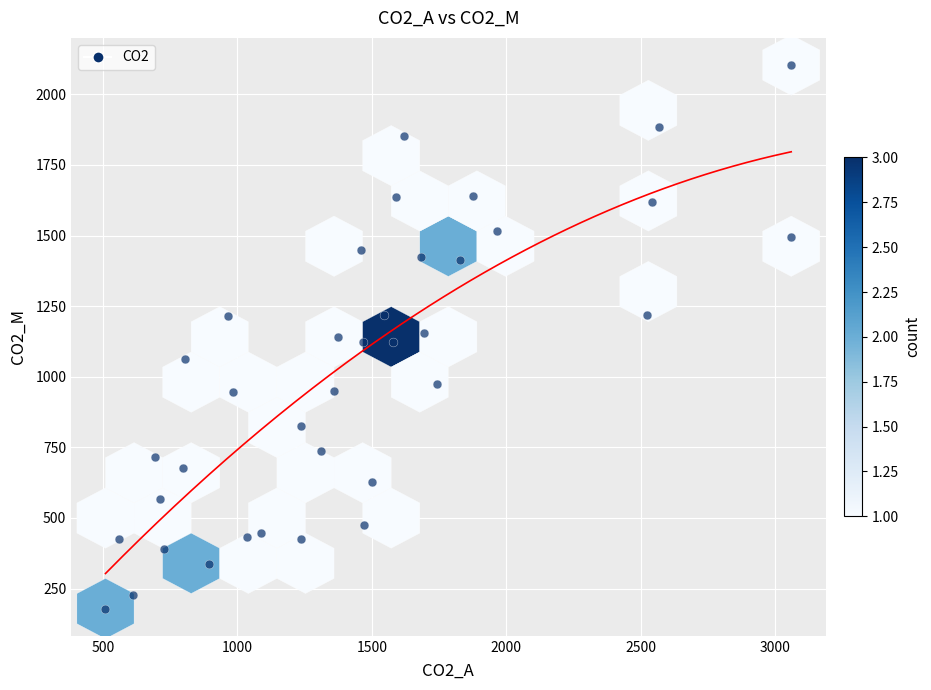

What is the range of X values (max minus min)?

2549.3